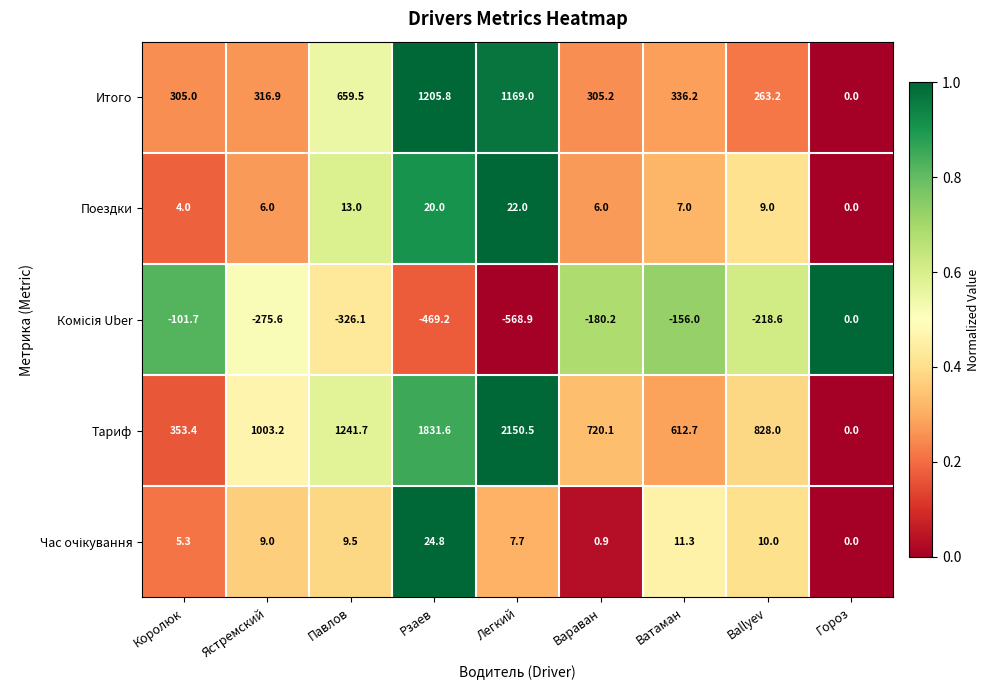

What is the difference between the Тариф values at Гороз and Павлов?

1241.7